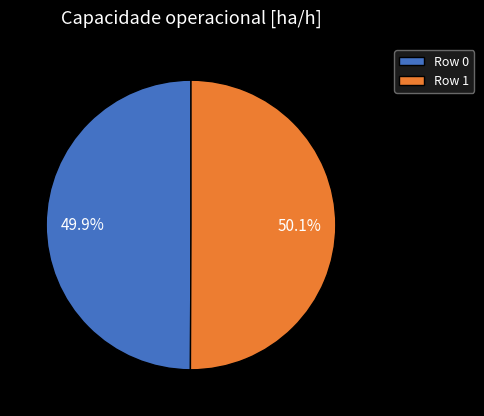

Does any single category account for the majority?

Yes